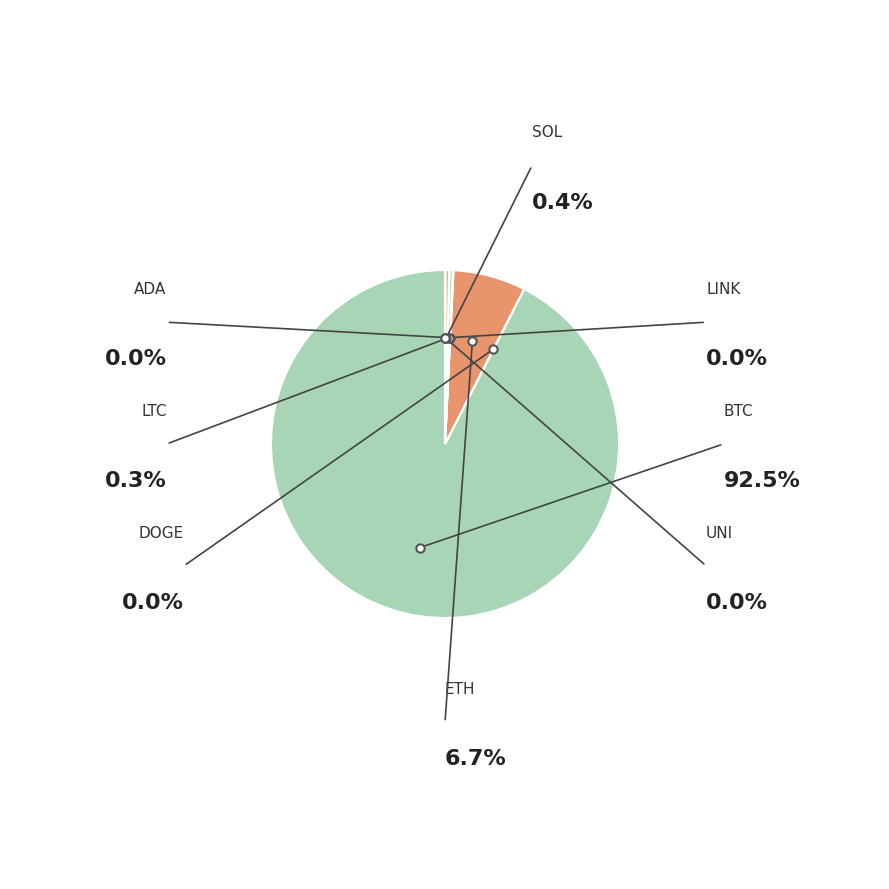

Which slice is the largest?

btc